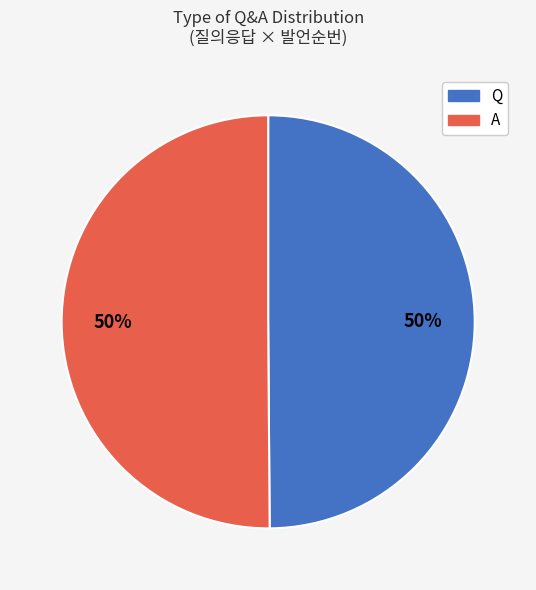

What is the ratio of the value at A to the value at Q?

1.0